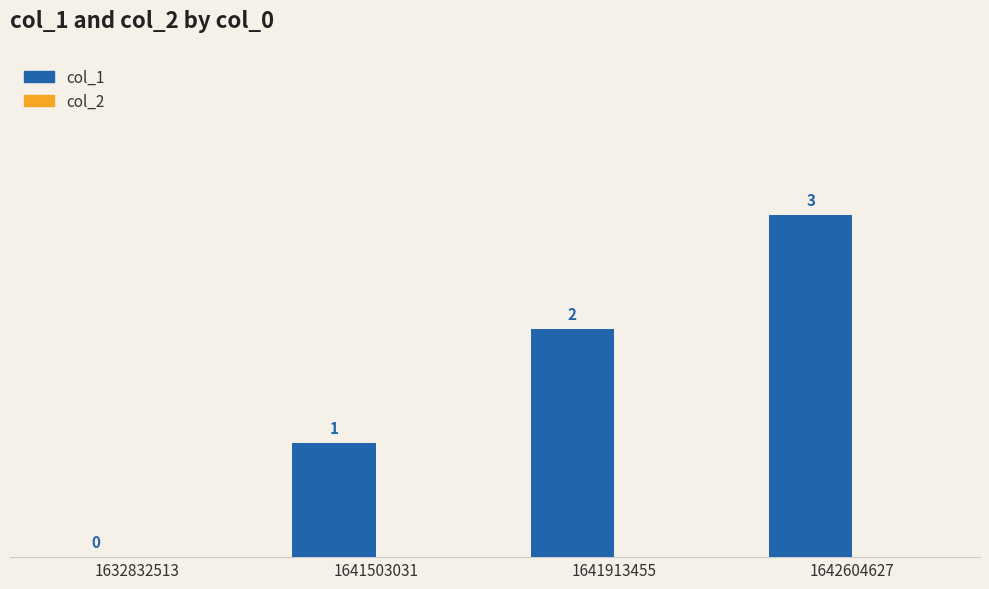

The value at 1641503031 is 1. True or false?

True